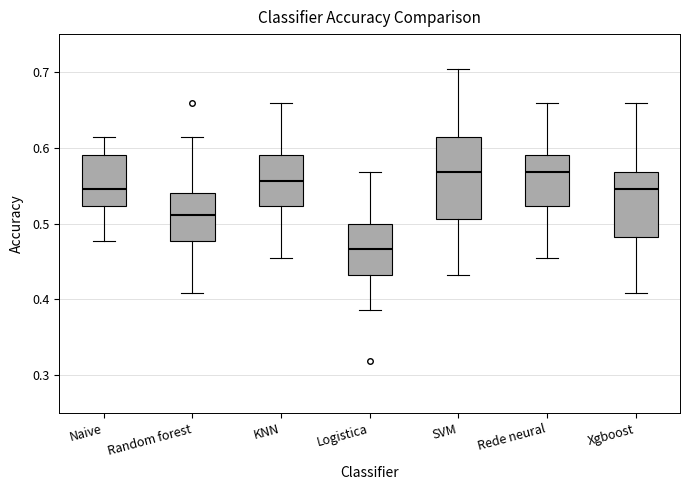

Where does the median line of the box for KNN sit on the y-axis? The values are not printed on the chart, so give them approximately, as read against the axis.

0.56